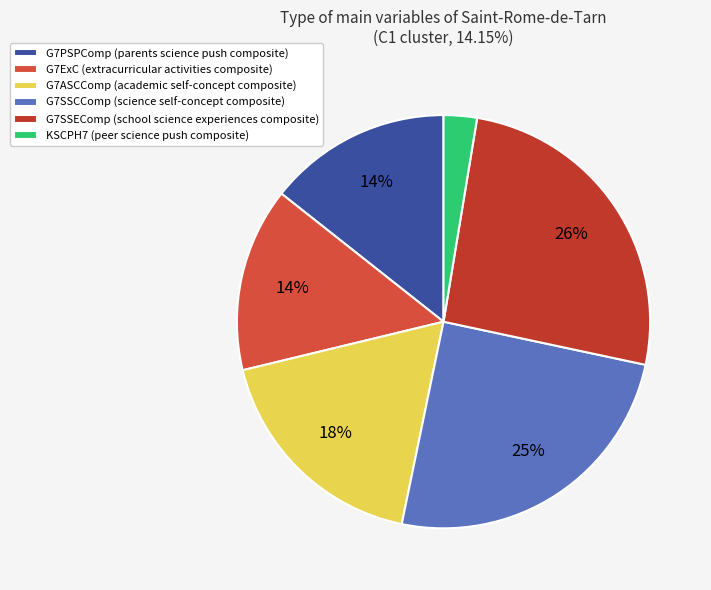

What is the smallest slice in the pie chart?

KSCPH7